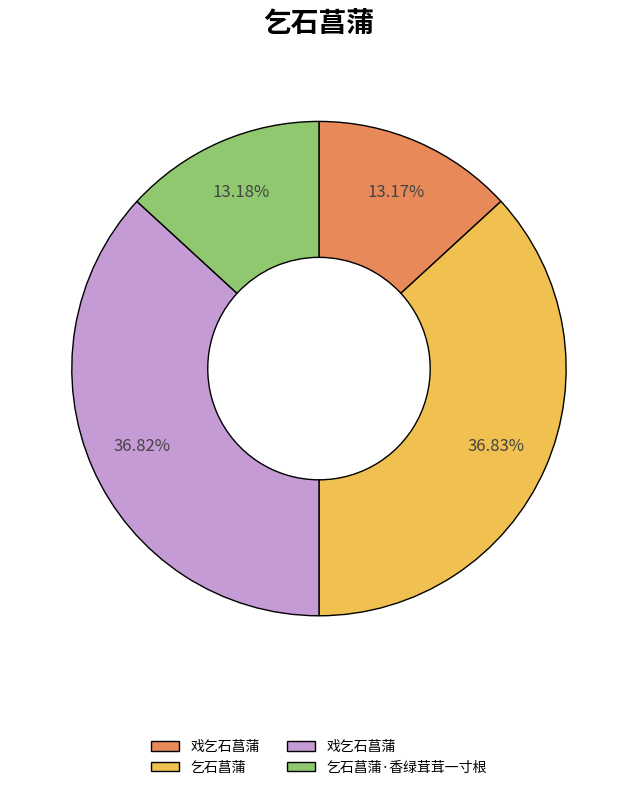

Is there any slice that represents more than half of the pie?

No